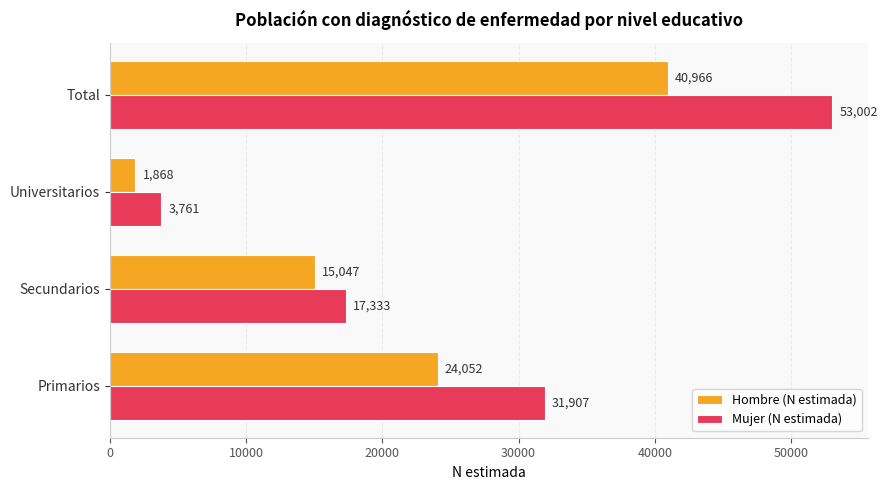

Is it true that Mujer (N estimada) equals 24581 at Secundarios?

False